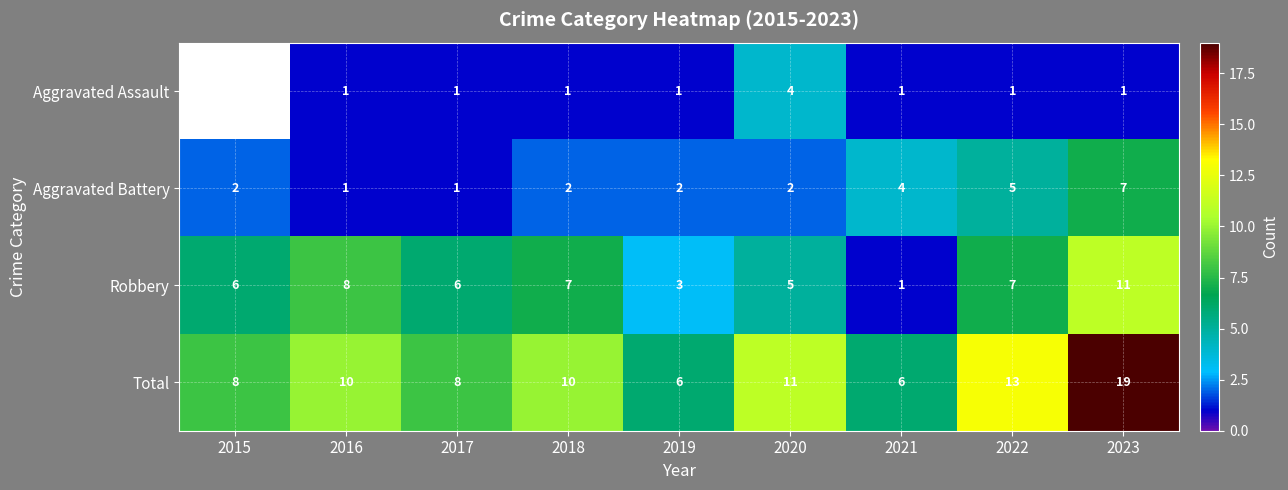

Which label corresponds to the smallest value in the chart?

2016